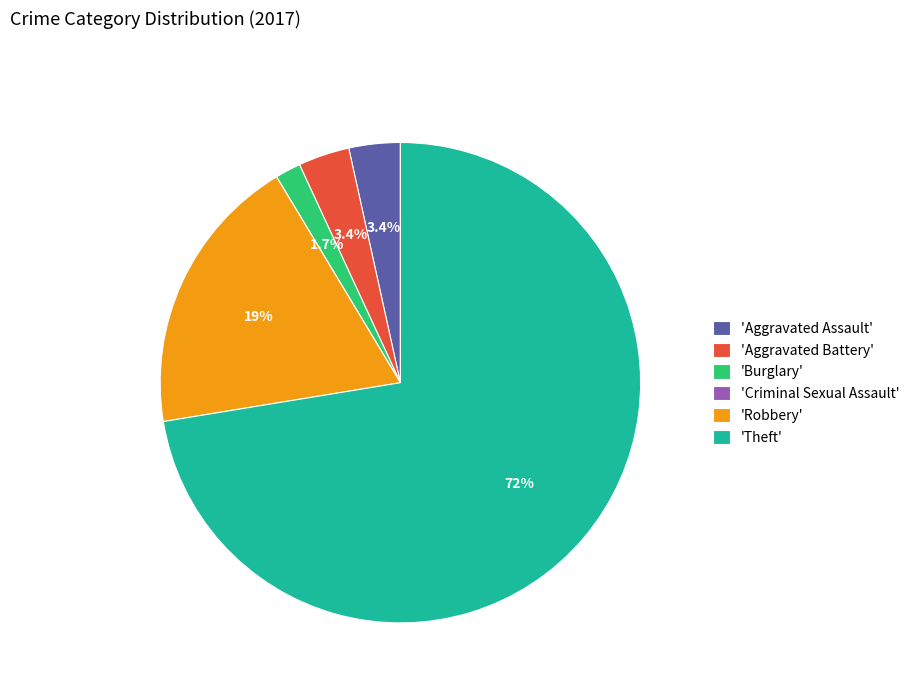

What is the total percentage of 'Theft' and 'Aggravated Assault'?

75.9%